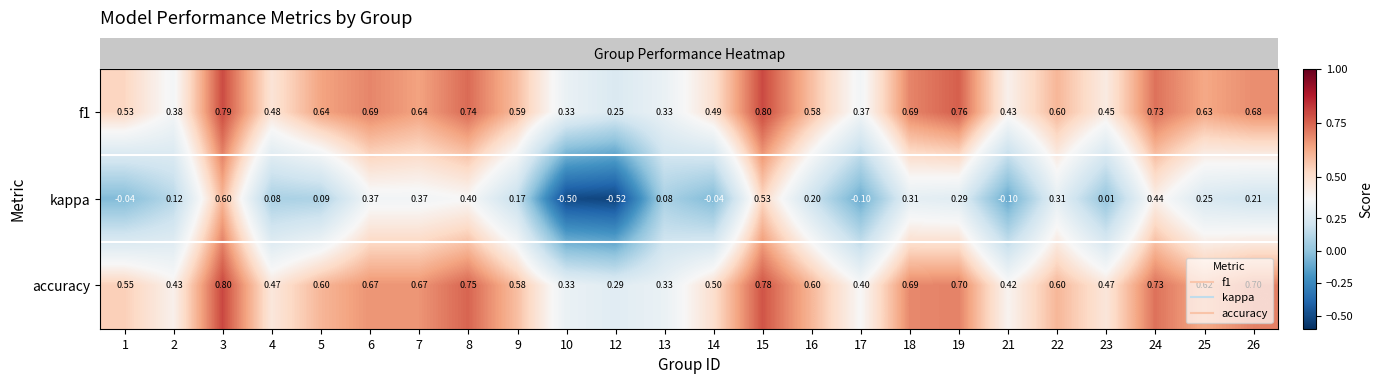

Is the value of accuracy at 22 greater than the value of kappa at 8?

Yes